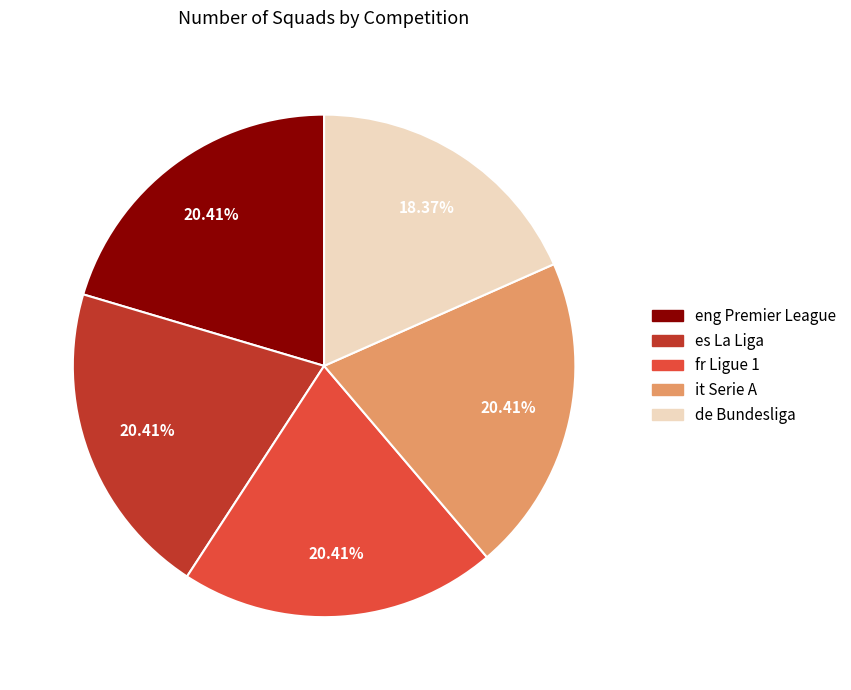

Combined, what portion of the pie is es La Liga and fr Ligue 1?

40.8%